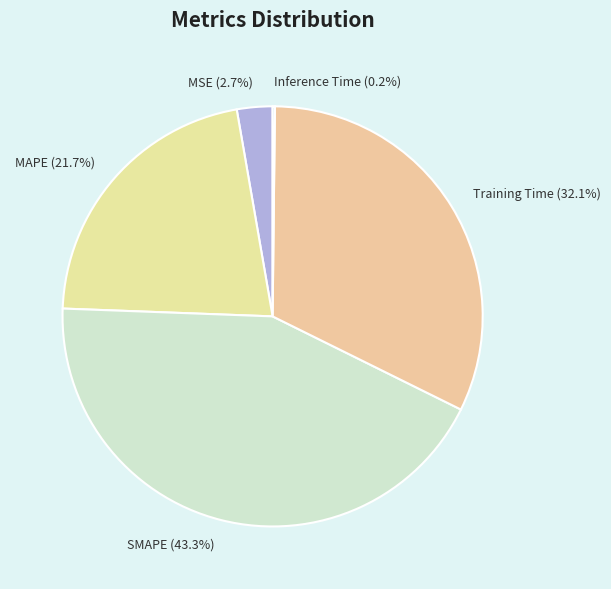

Combined, what portion of the pie is MSE and MAPE?

24.4%